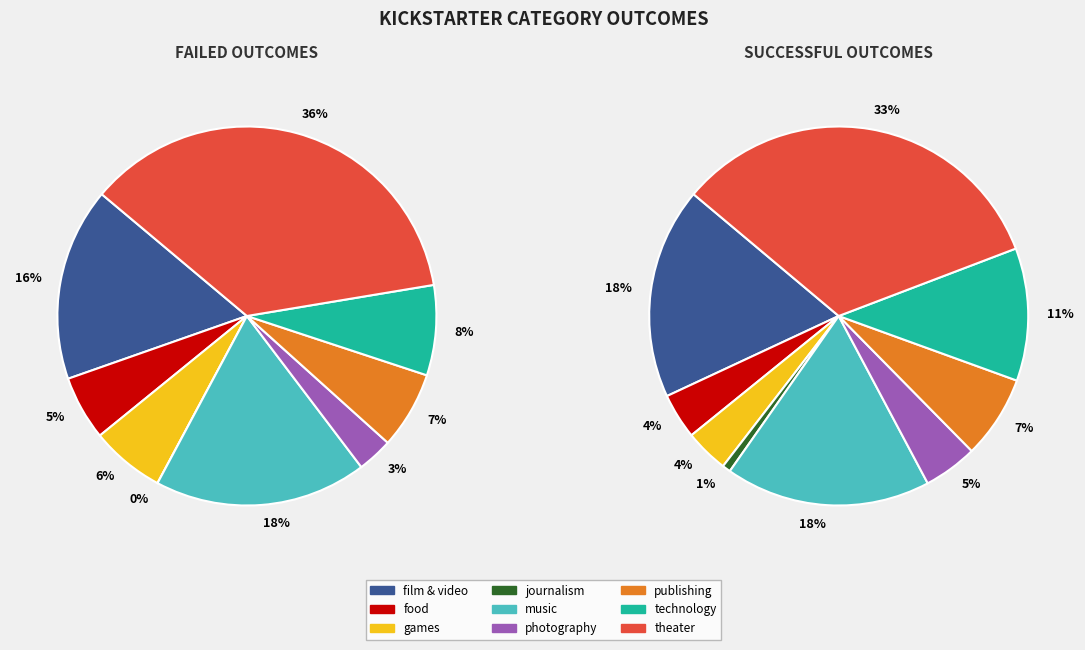

Count the number of slices in the pie.

9